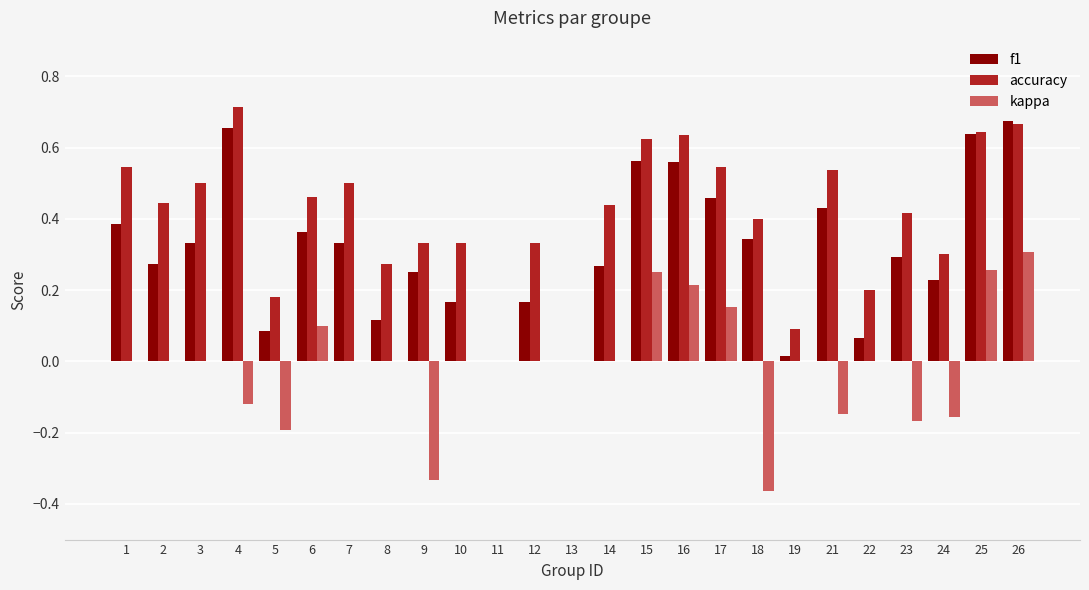

How many groups of bars are there?

25